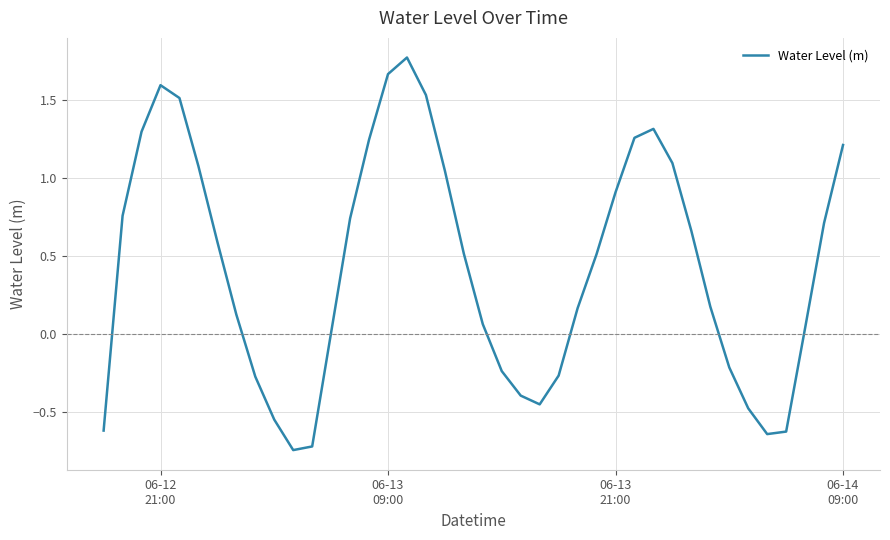

How many series are shown in this chart?

1